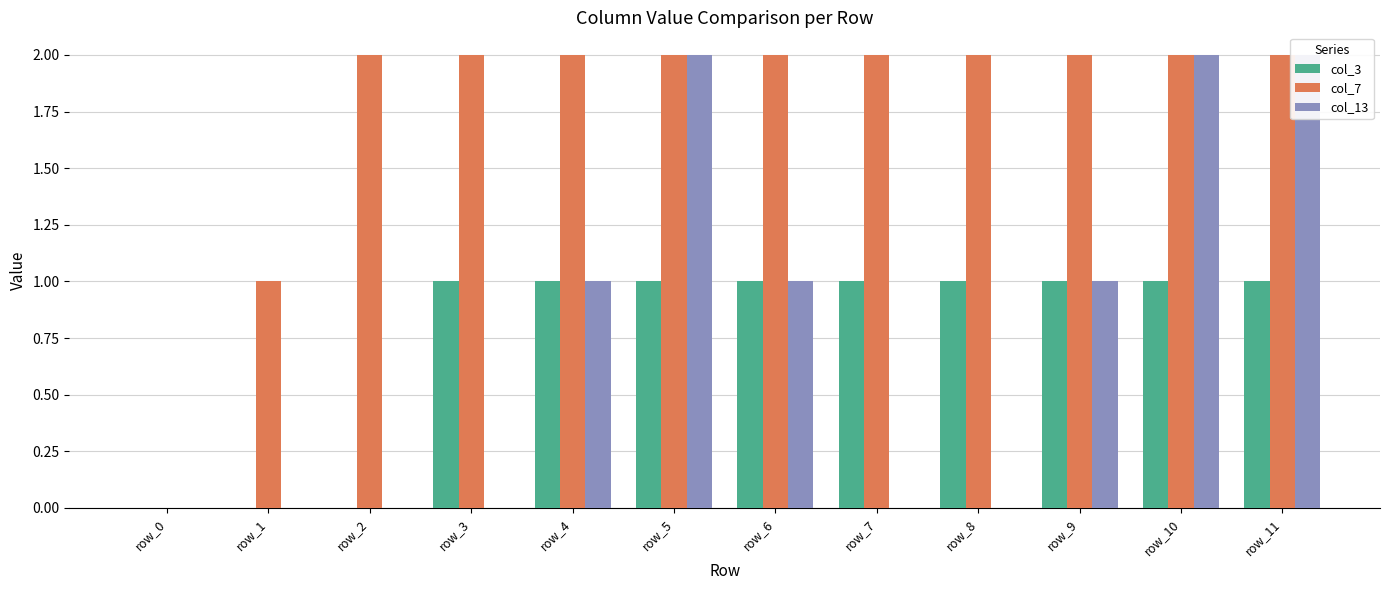

At which label does col_7 reach its peak?

row_2